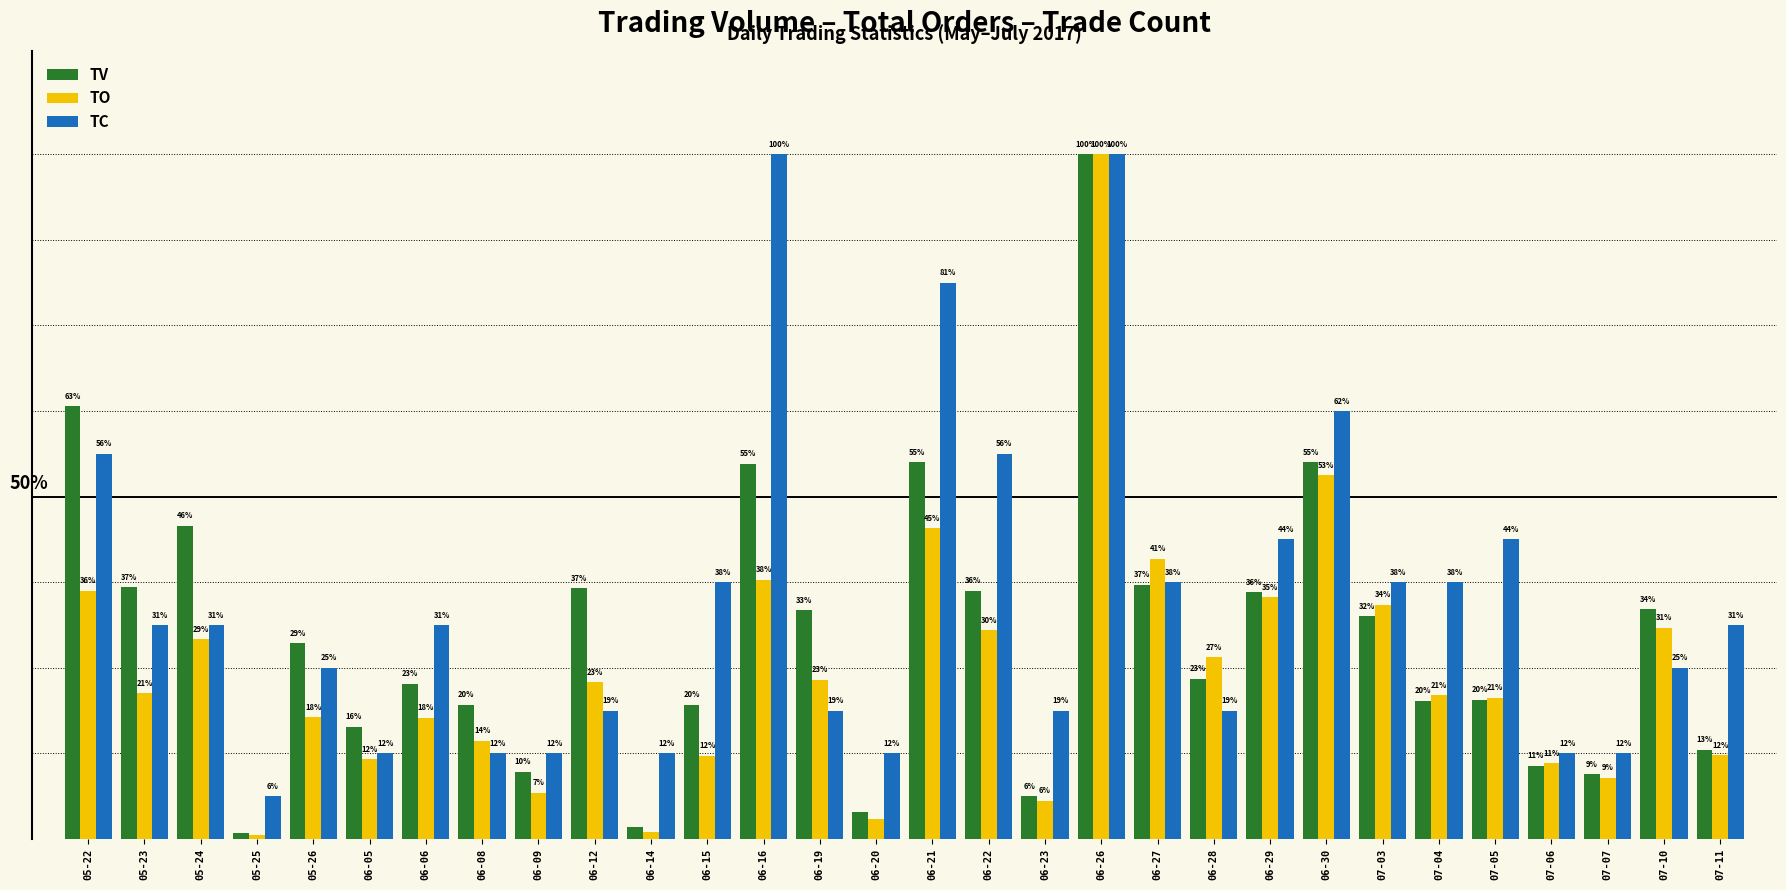

Are the bars grouped side by side (vs. stacked)?

Yes